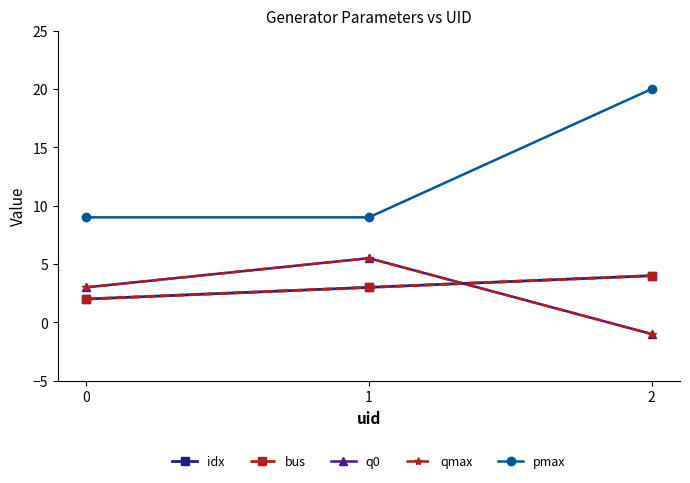

Does the chart have visible grid lines?

No